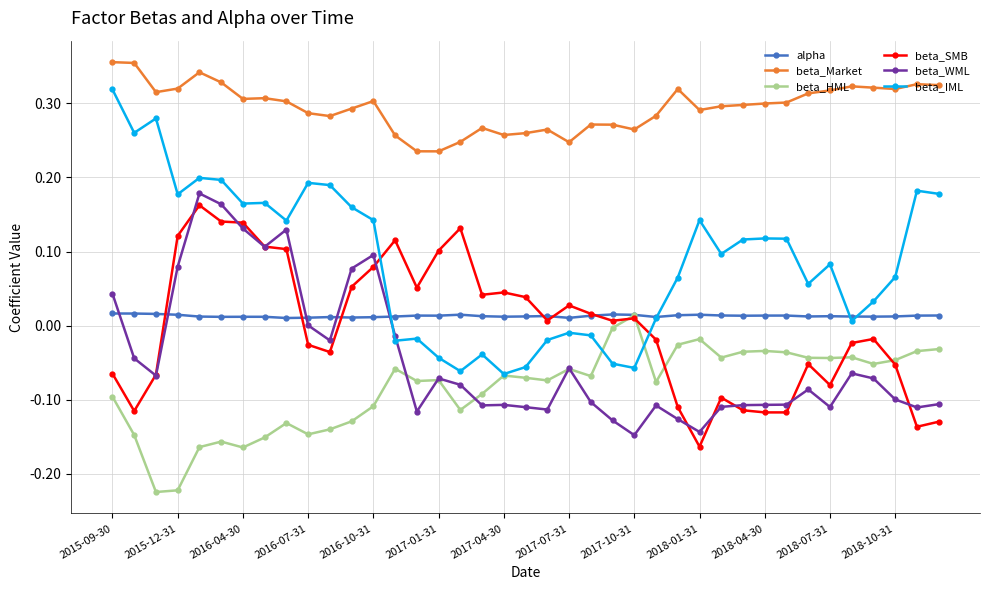

What are all the series names shown in the legend?

alpha, beta_Market, beta_HML, beta_SMB, beta_WML, beta_IML